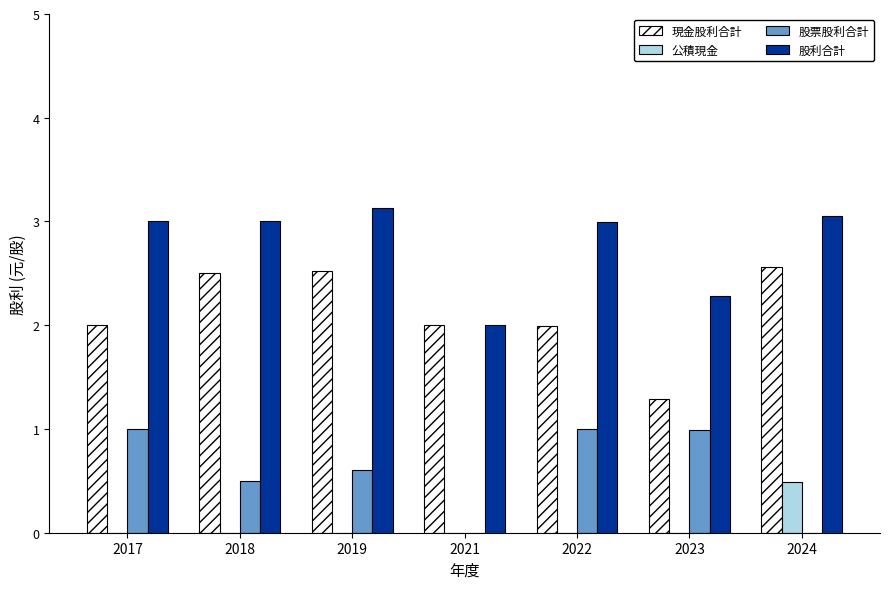

What value does the 現金股利合計 series have at 2022?

2.0